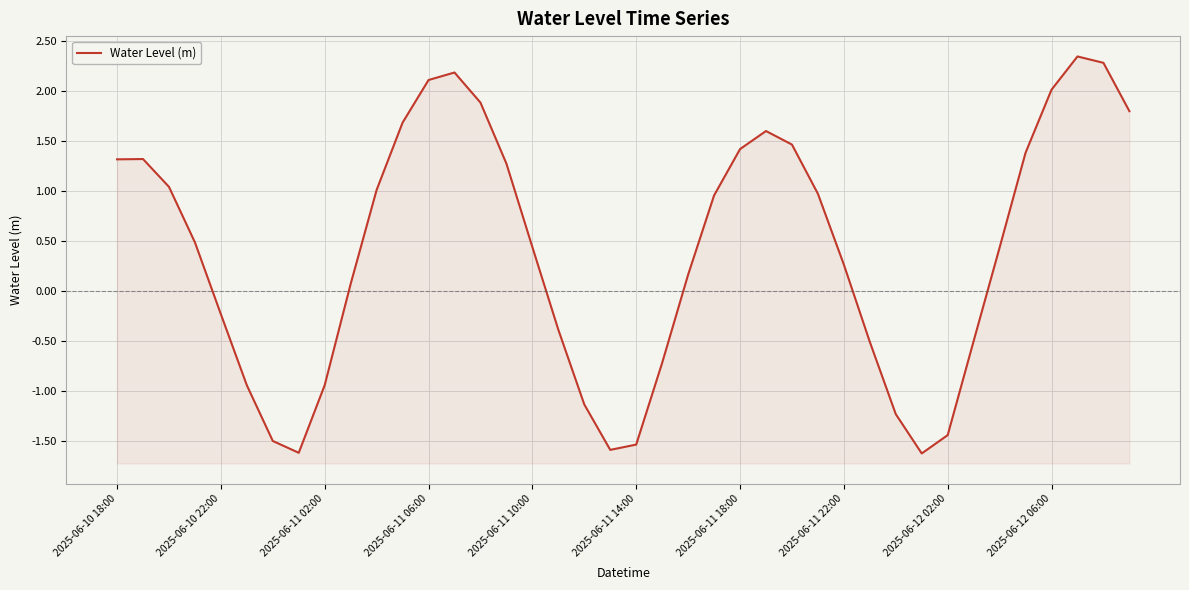

What is the maximum value shown in the chart?

2.3